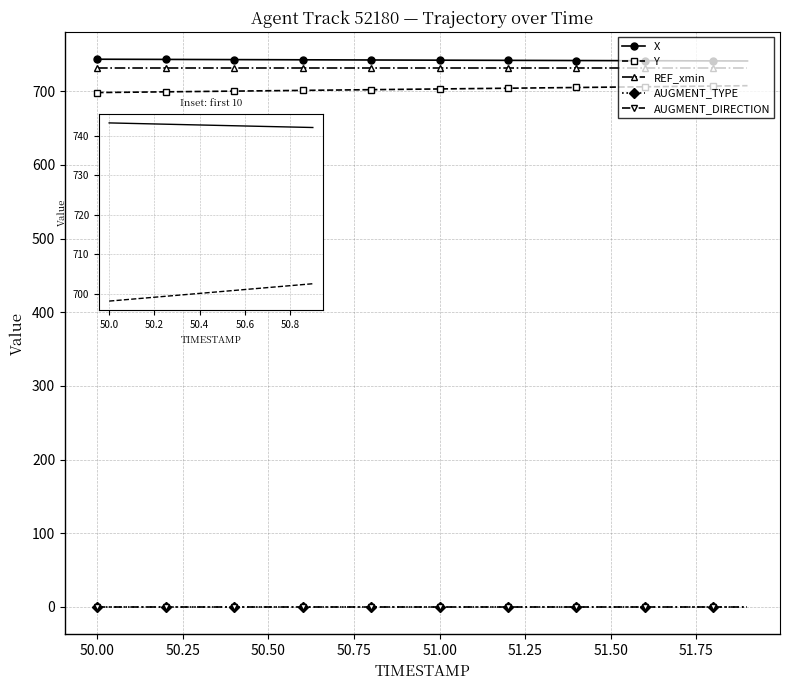

Is it true that REF_xmin equals 316.8 at 1?

False